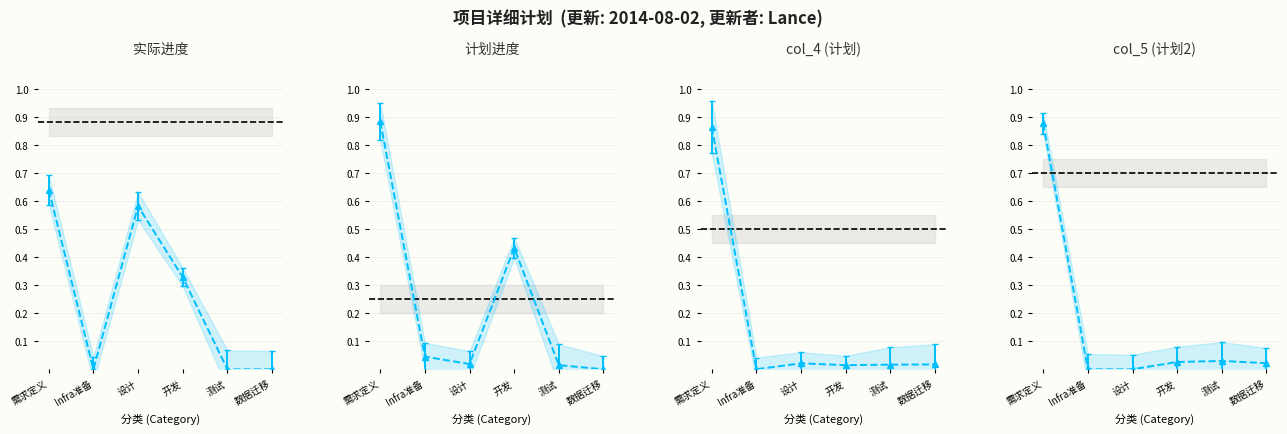

What is the spread (max minus min) of values at 开发?

0.4